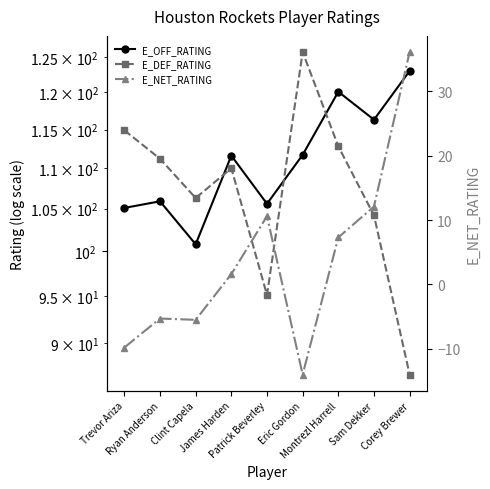

How many lines are shown in the chart?

3